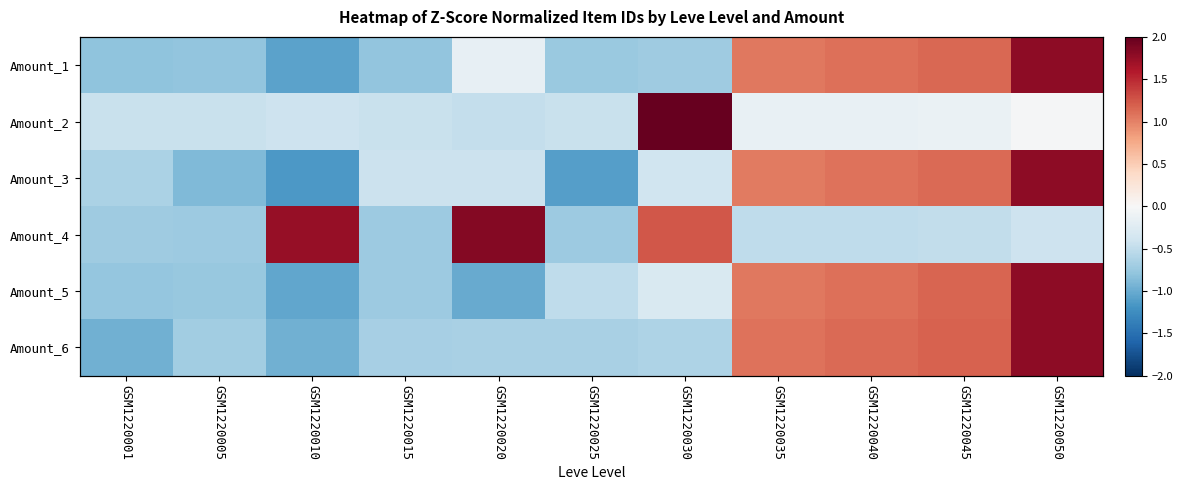

How many values in Amount_2 are below zero?

10